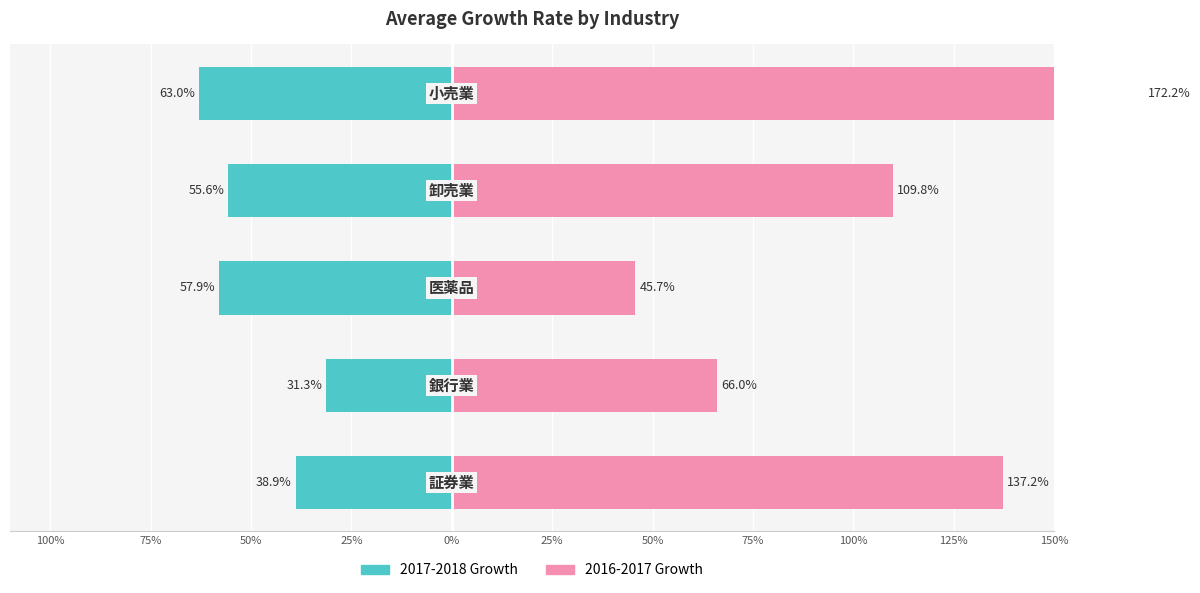

Rank the series by their maximum value, from lowest to highest.

2017-2018, 2016-2017